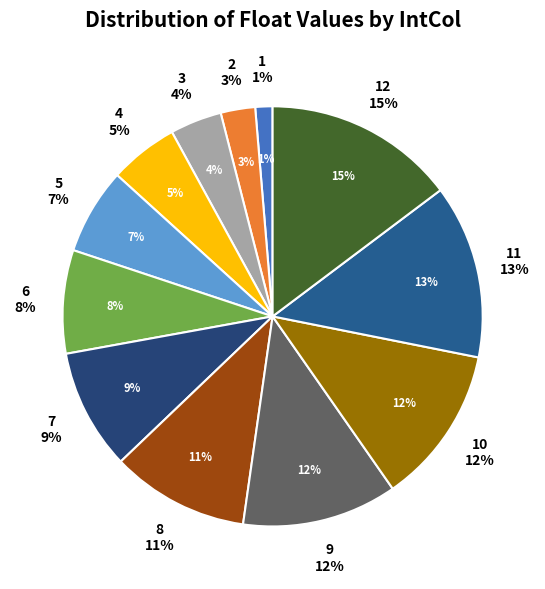

To the nearest percent, what percentage of the pie is 12?

15%